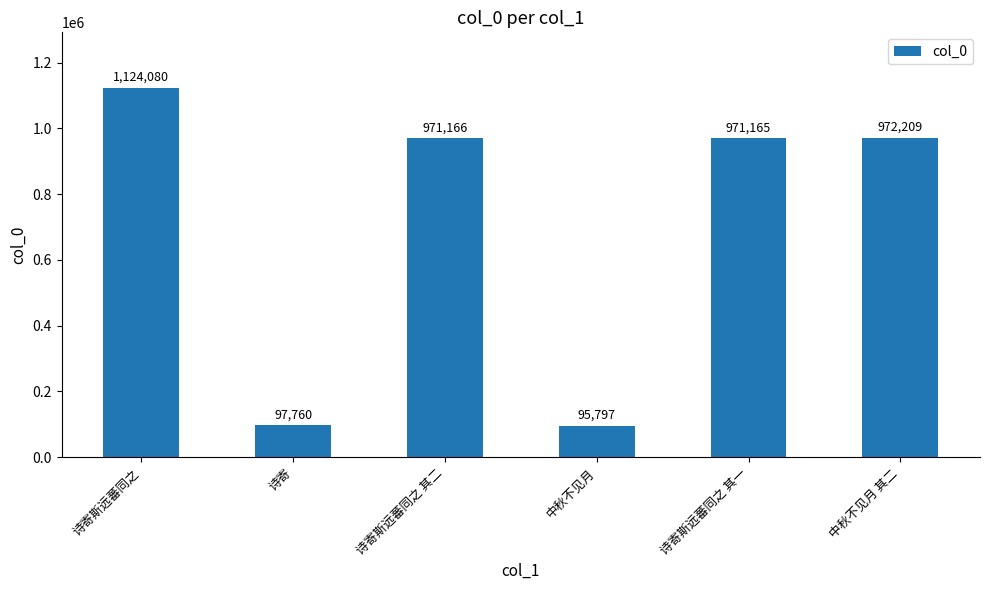

What value does the data have at 中秋不见月?

95797